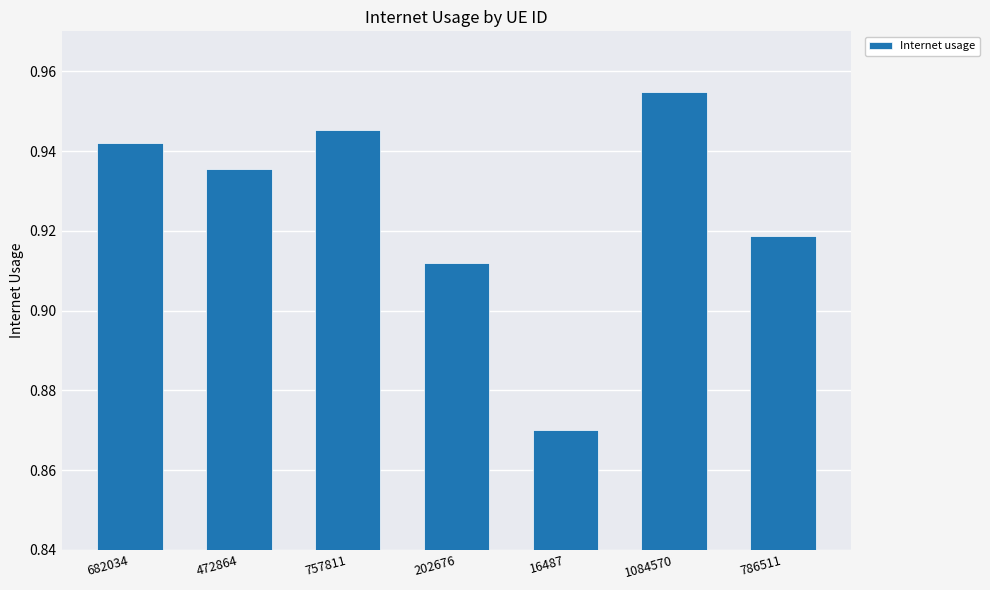

Between 1084570 and 682034, which is larger?

1084570